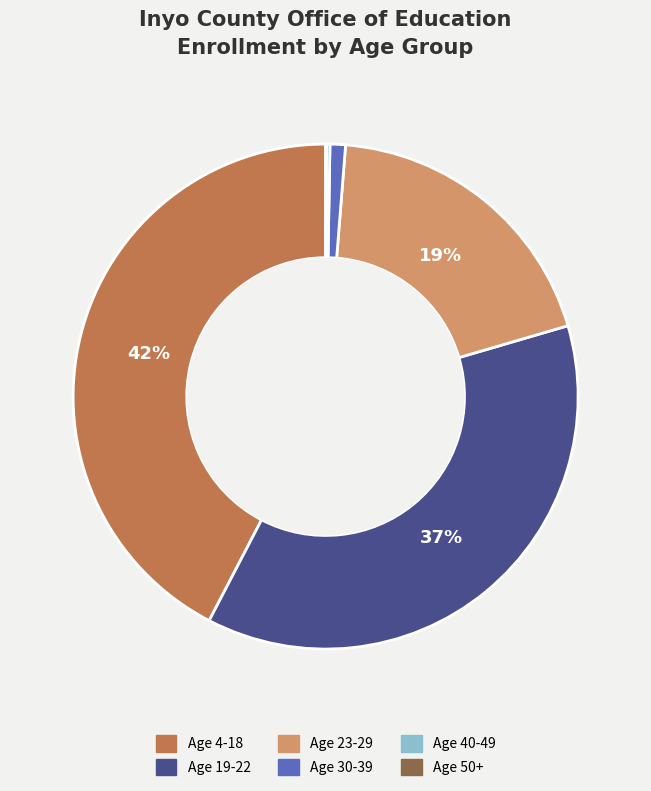

Is it true that Age 4-18 is 42% of the pie?

True